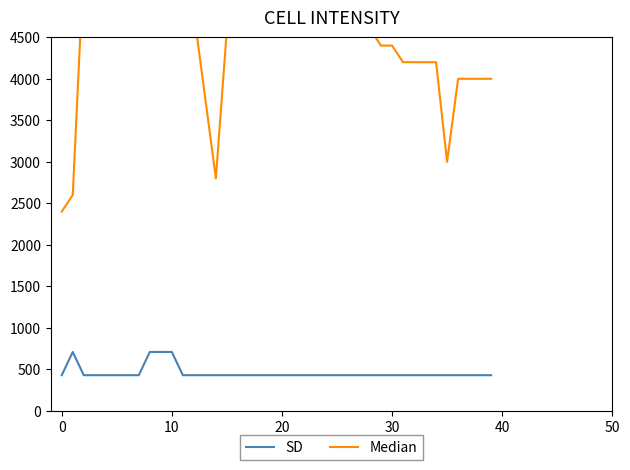

What is the highest value of the SD series?

710